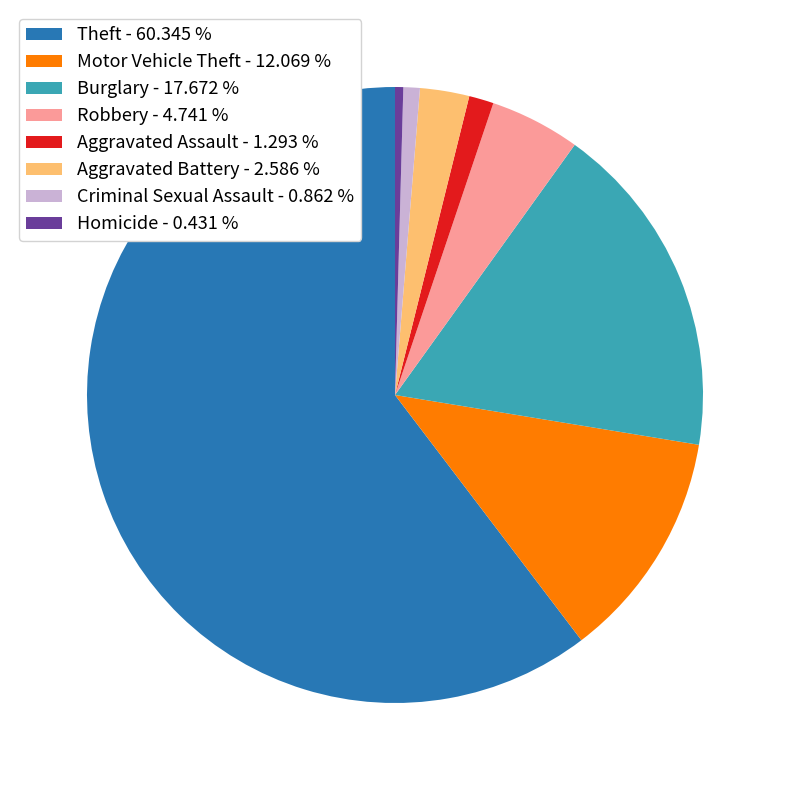

Which category has the biggest portion of the pie?

Theft - 60.345 %